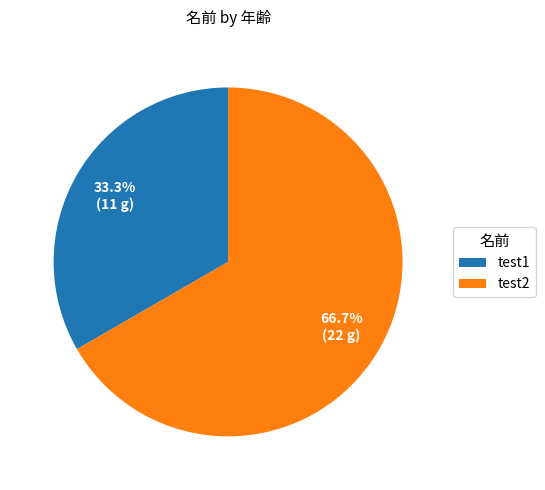

What percentage is the test1 slice, to the nearest percent?

33%